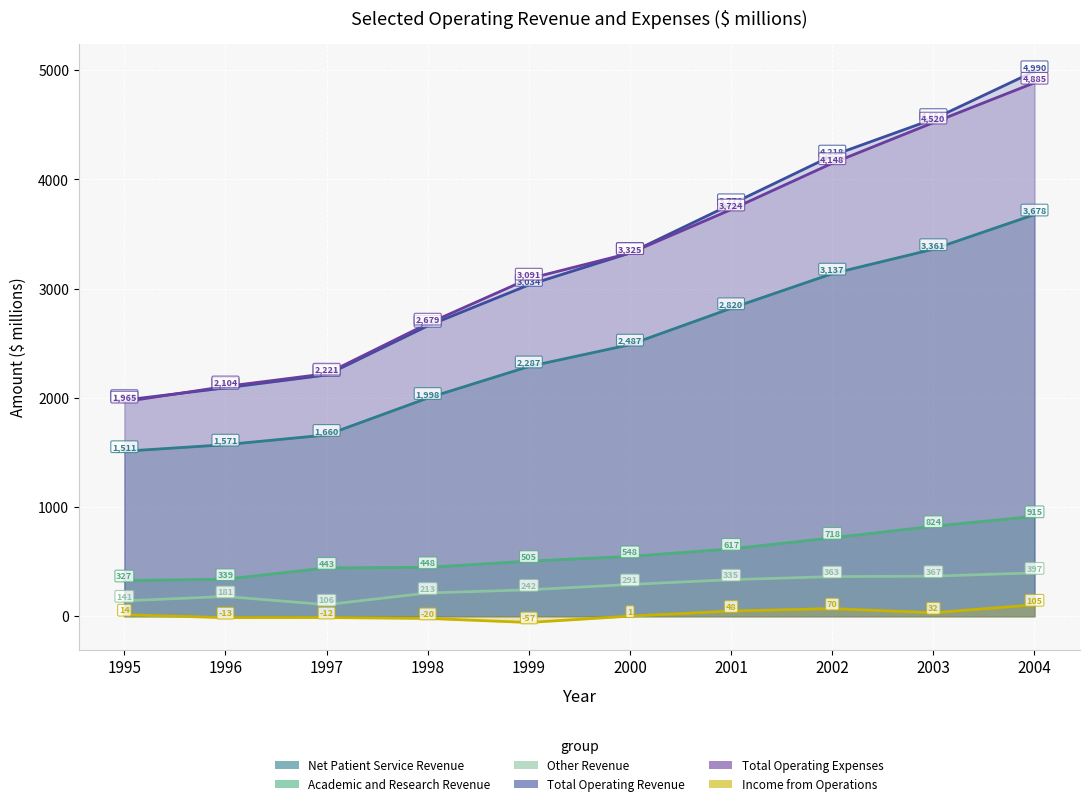

At which category does the chart reach its minimum across all series?

1999